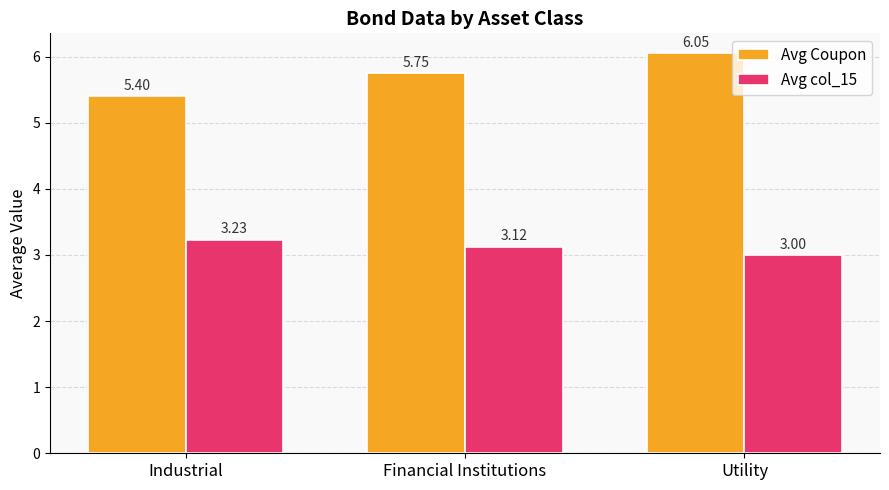

List the series in order of their peak value, lowest first.

Avg col_15, Avg Coupon